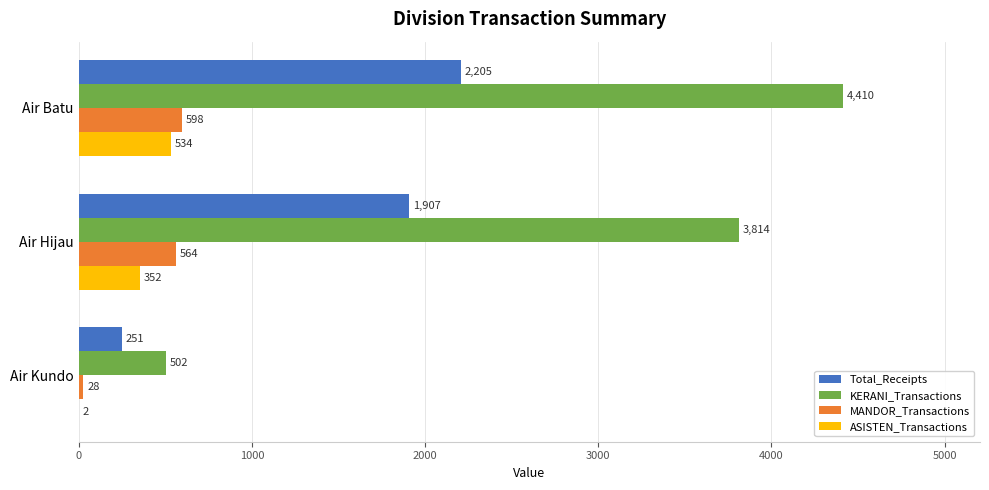

What is the sum of all ASISTEN_Transactions values?

888